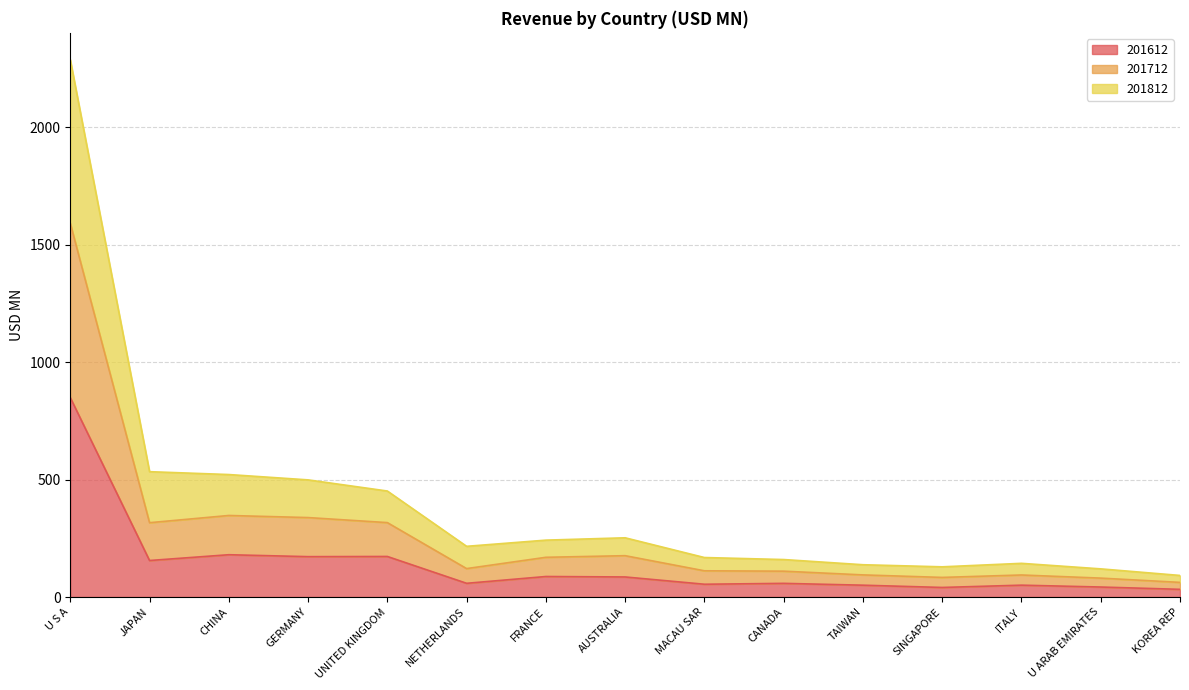

At which category is the sum across all series the highest?

U S A